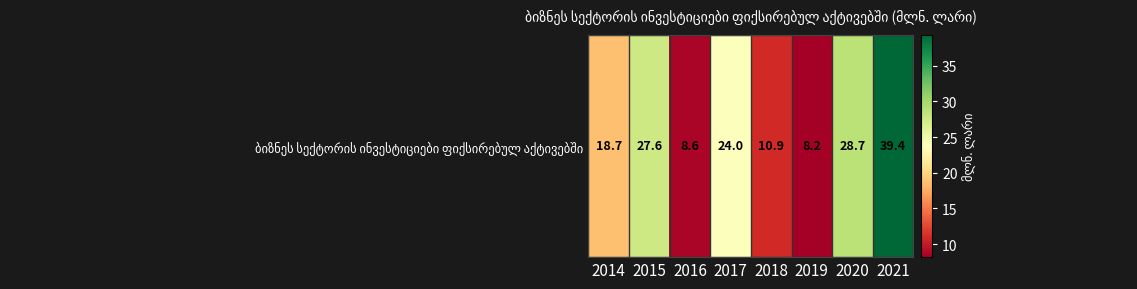

Which label corresponds to the largest value in the chart?

2021